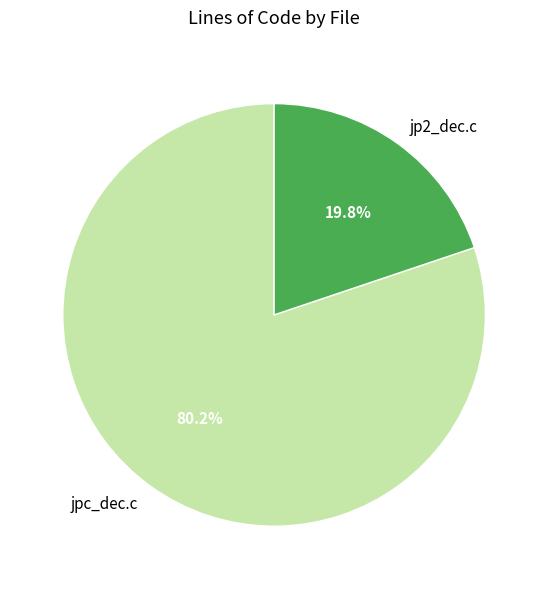

Which slice is the smallest?

jp2_dec.c